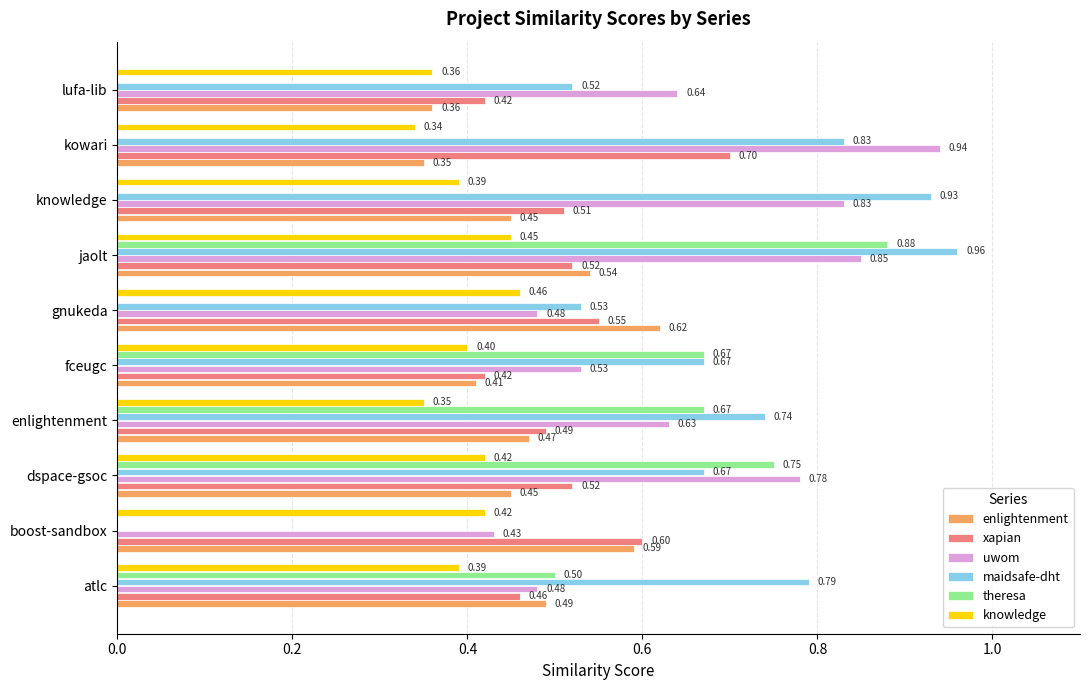

Between jaolt and lufa-lib, which series saw the biggest shift?

theresa